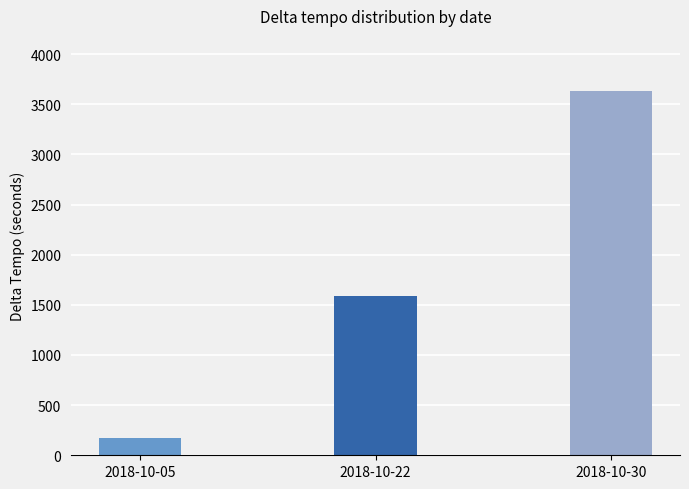

What is the sum of all values?

5394